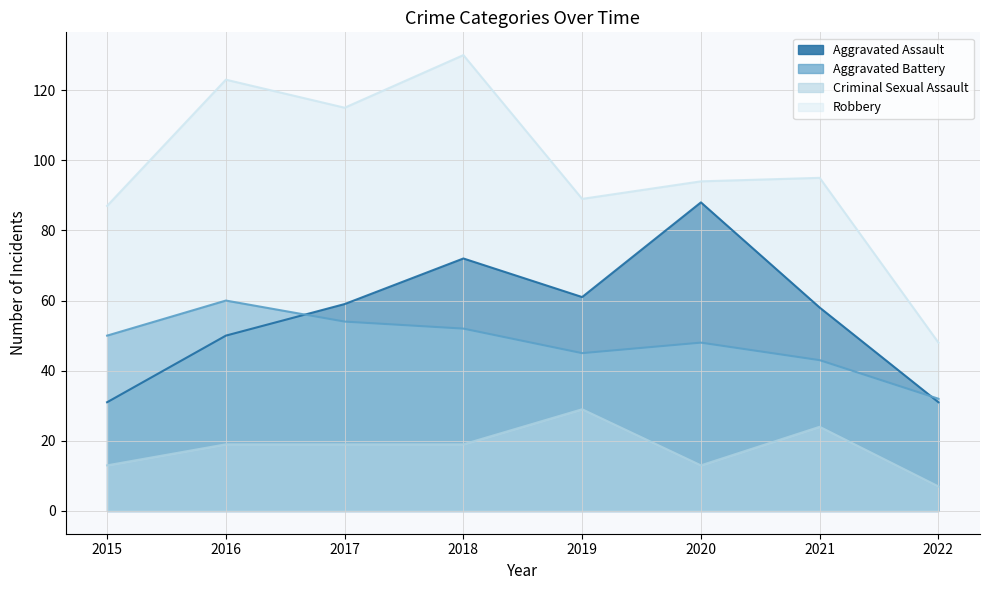

What is the lowest value of the Aggravated Assault series?

31